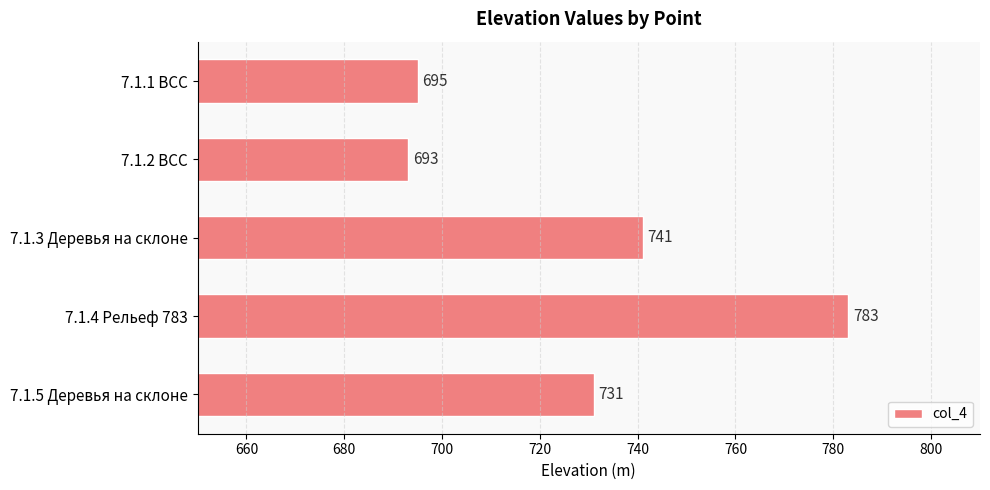

How many values are below 731?

2